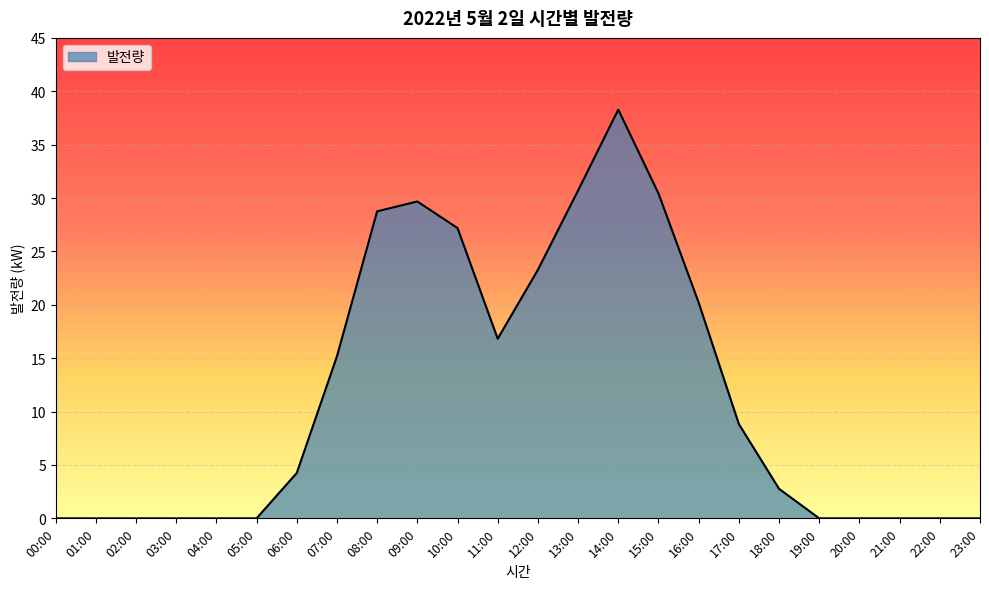

Where is the data nearest to the value 19?

16:00